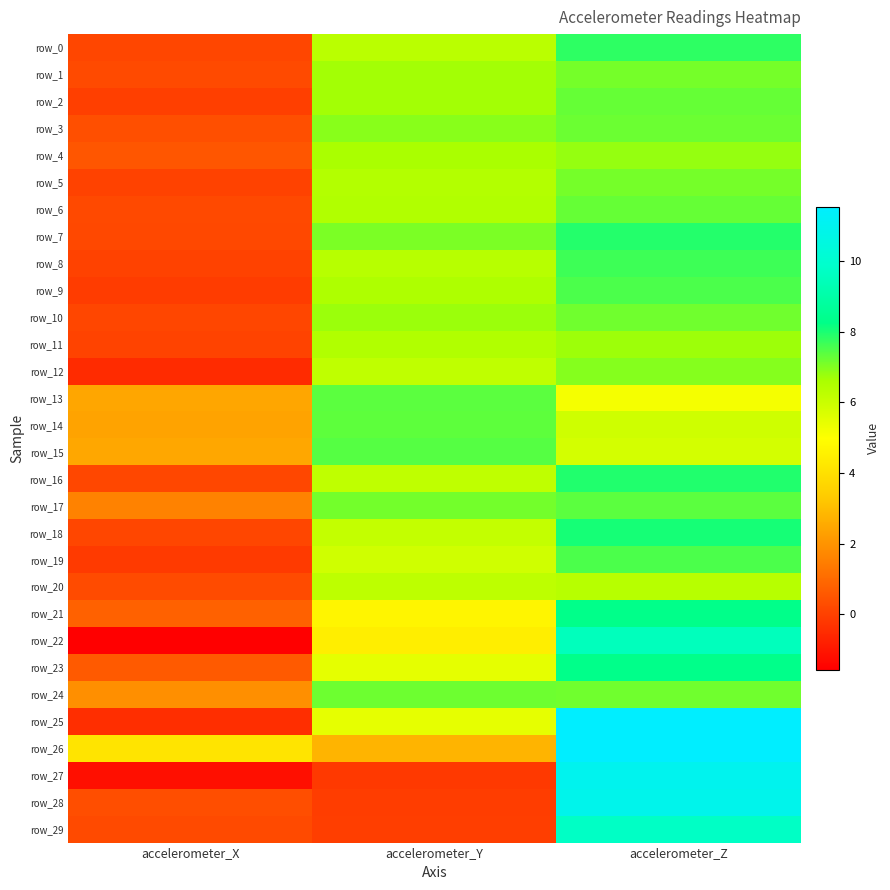

At which label does row_12 reach its peak?

accelerometer_Z